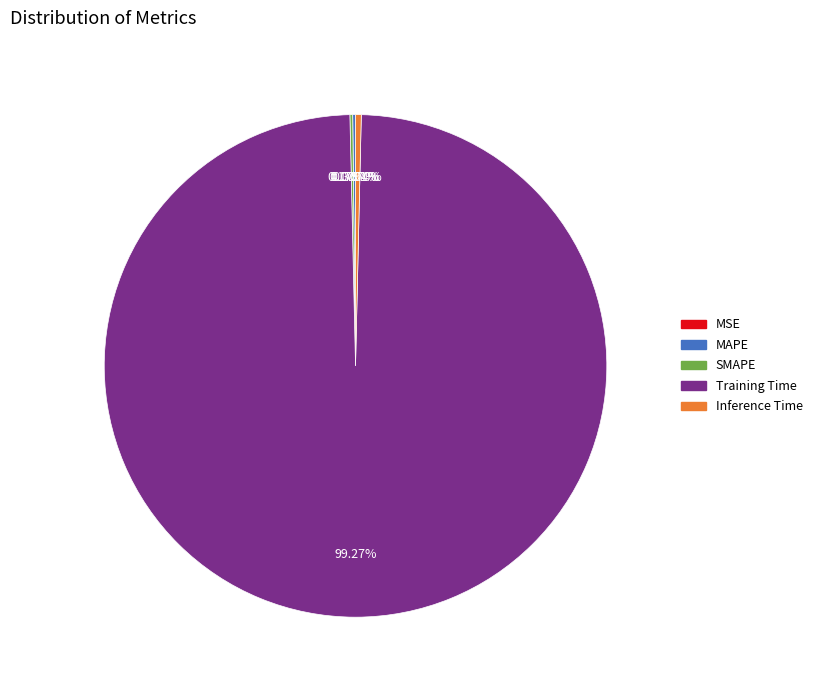

What is the largest slice in the pie chart?

Training Time